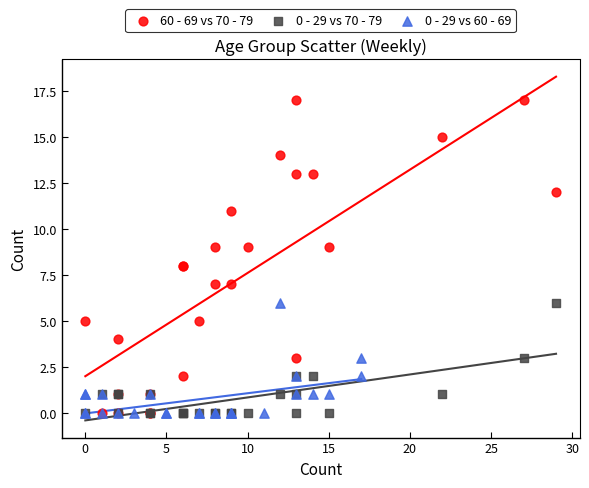

Which series contains the highest Y value?

60 - 69 vs 70 - 79